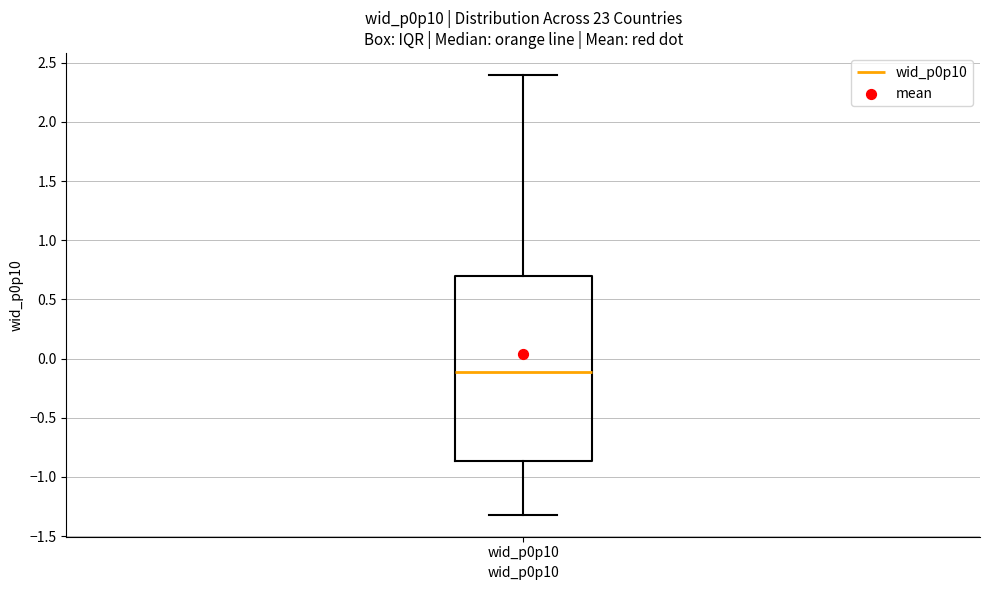

Read this box plot against the y-axis: the position of the median line, the range covered by the box, and the ends of both whiskers. The values are not printed on the chart, so give them approximately, as read against the axis.

median -0.10, box -0.85 to 0.70, whiskers -1.30 to 2.40